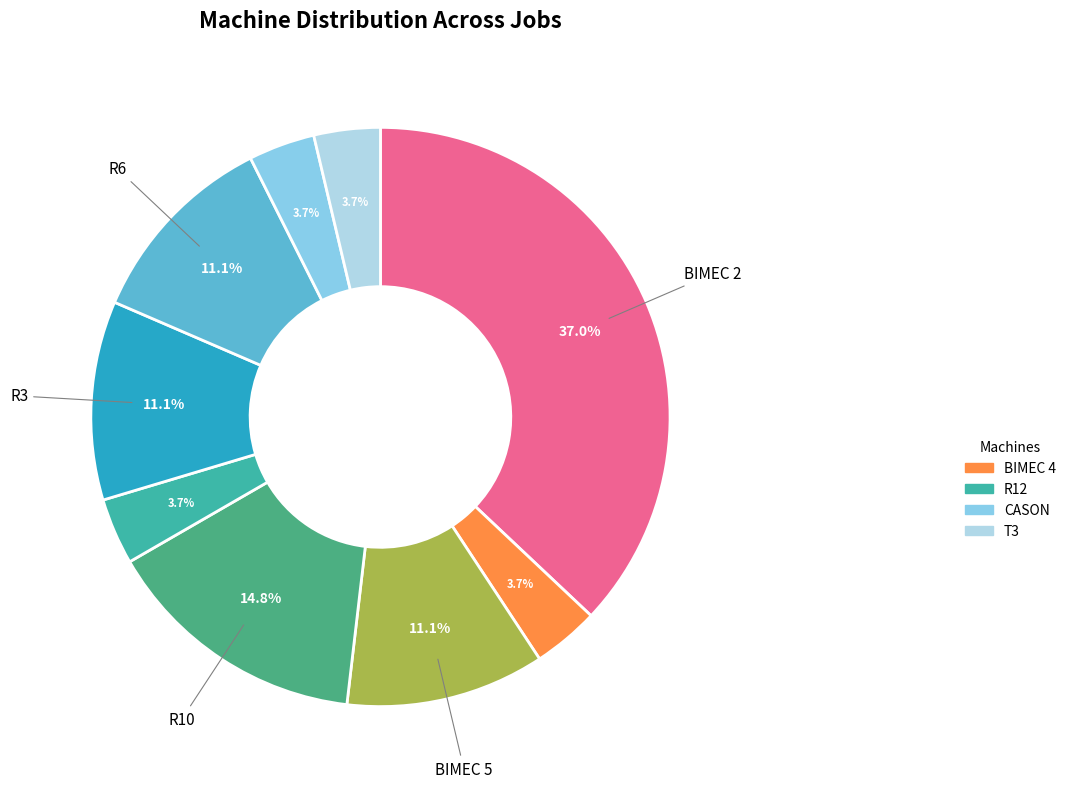

Is there any slice that represents more than half of the pie?

No